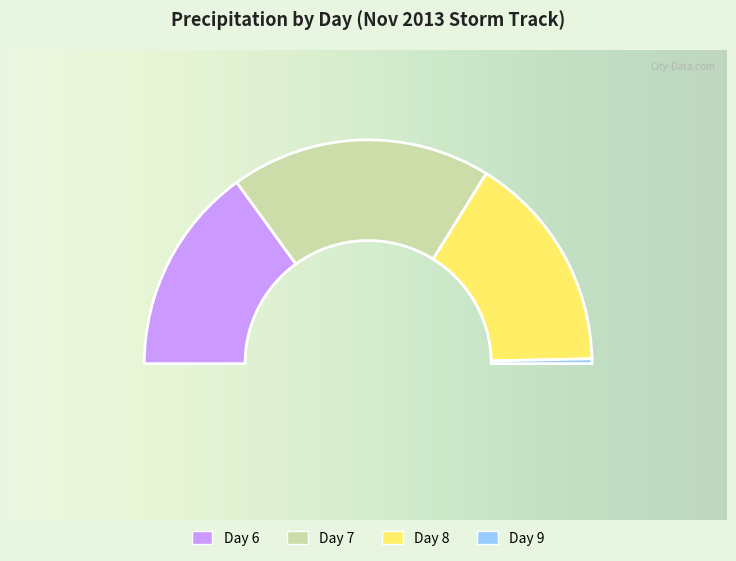

Is there any slice that represents more than half of the pie?

No